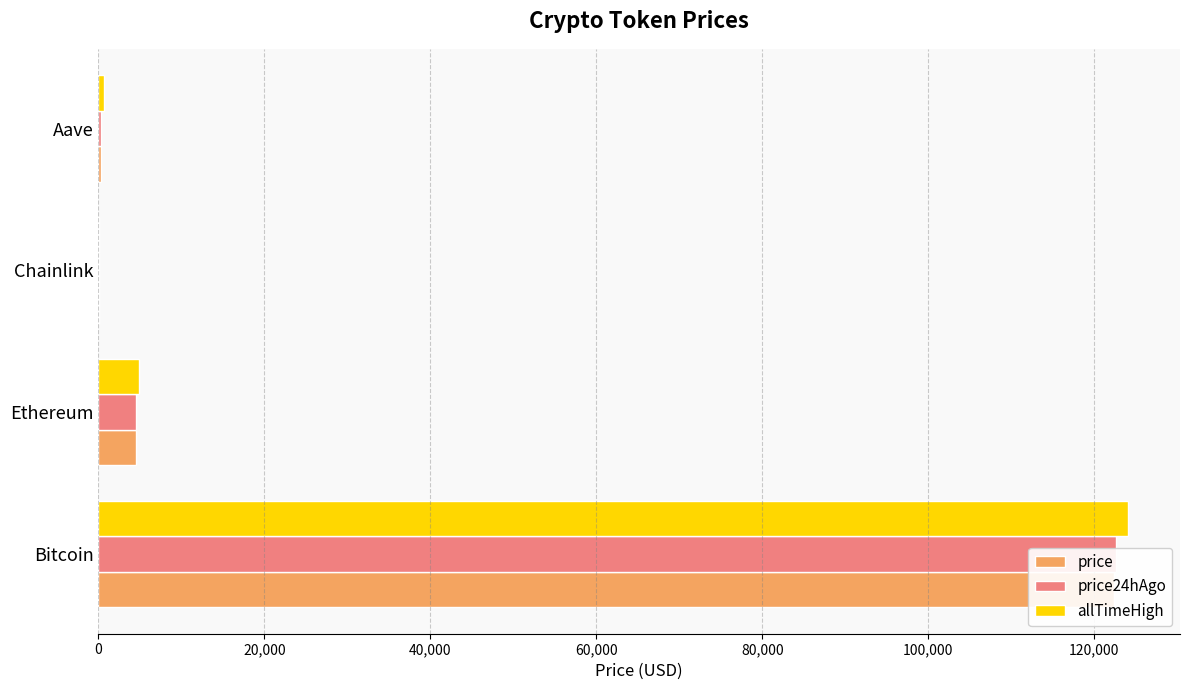

Reading left to right, extract all data points from this chart.

price: 0=122326.0	20,000=4491.9	40,000=22.1	60,000=283.6
price24hAgo: 0=122659.0	20,000=4536.2	40,000=22.7	60,000=292.5
allTimeHigh: 0=124128.0	20,000=4946.1	40,000=52.7	60,000=661.7